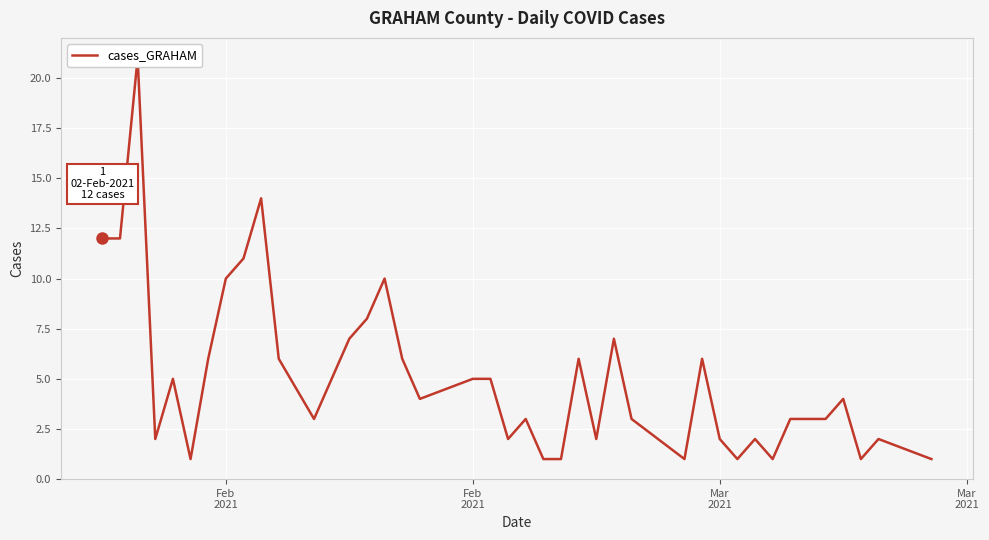

How many distinct data groups are displayed?

1